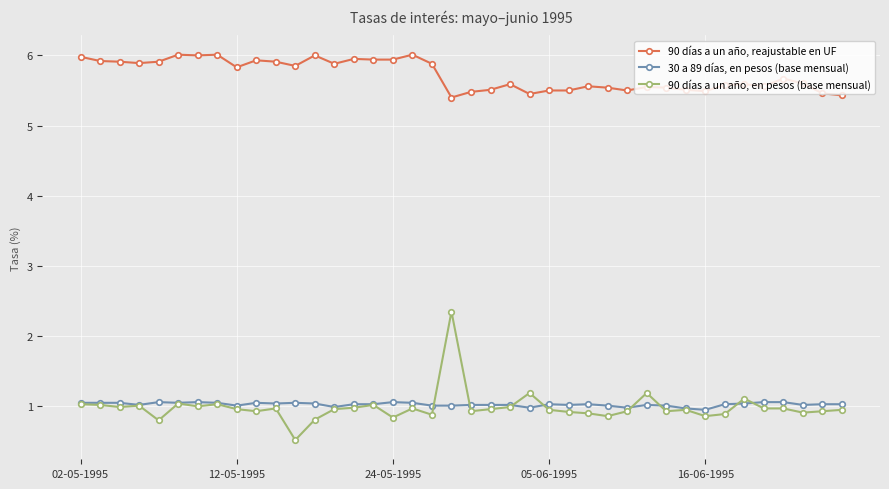

What is the average value of the 90 días a un año, reajustable en UF series?

5.7